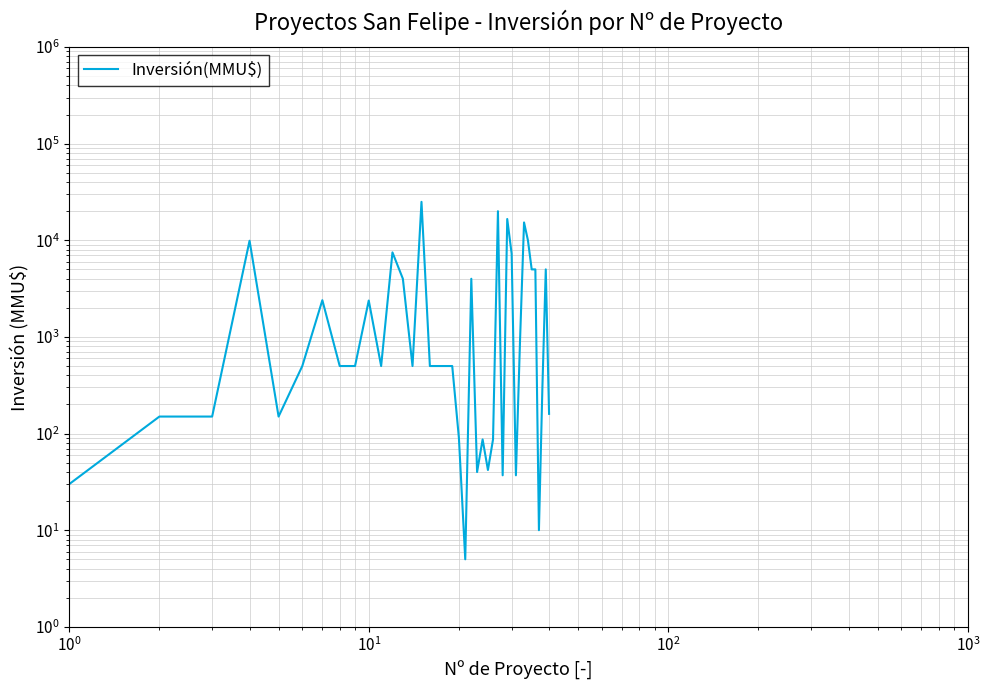

Is this an area chart (filled region under the line)?

No